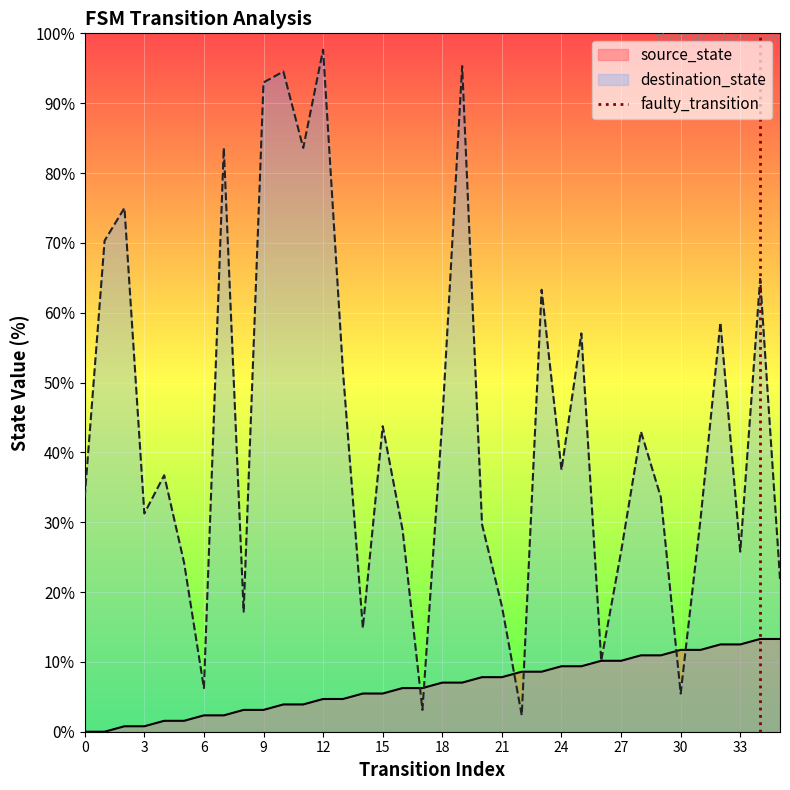

Which category has the highest value in the destination_state series?

12